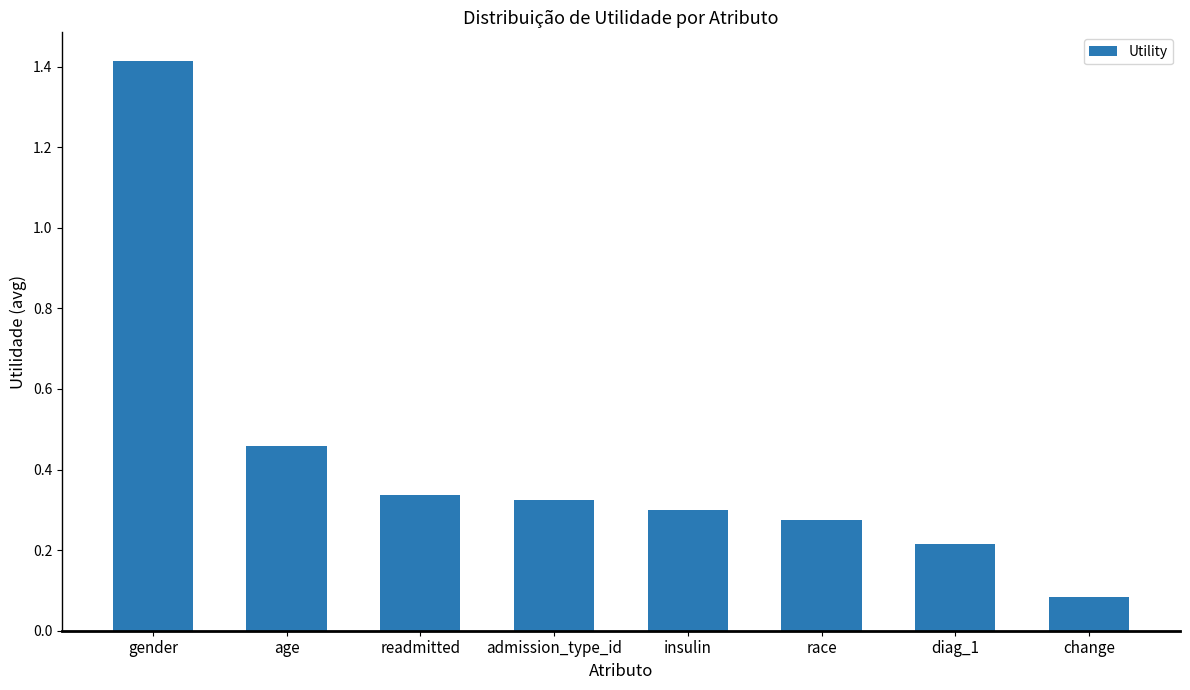

What is the average value?

0.4